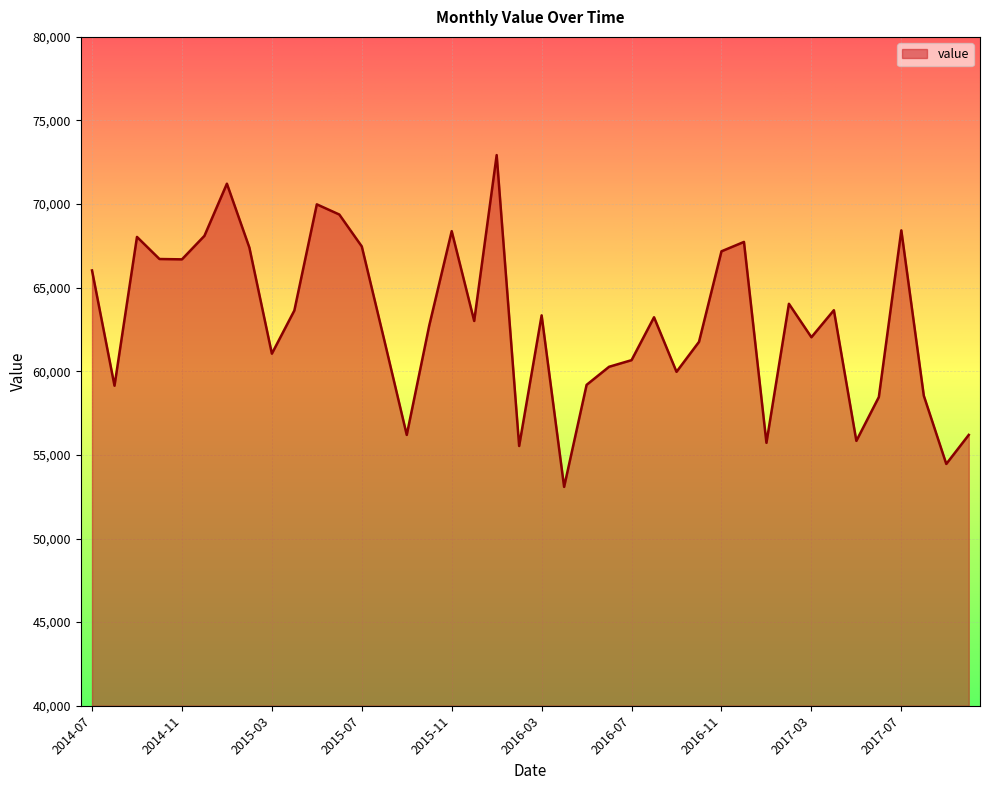

What is the greatest value displayed?

72931